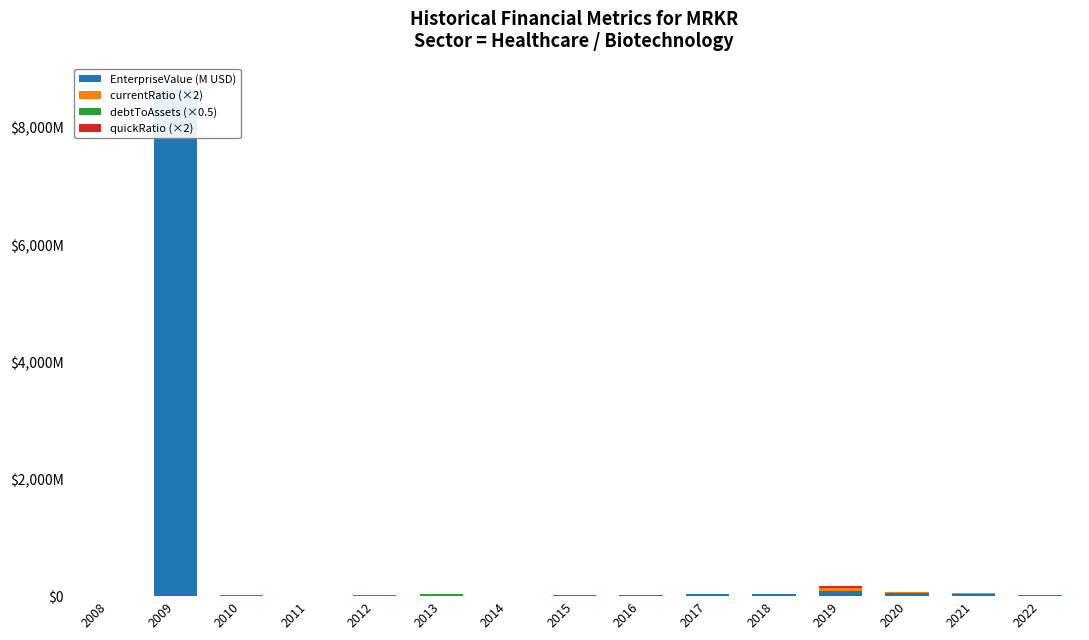

Reading left to right, transcribe all the data shown in this chart.

EnterpriseValue (M USD): 2008=1.8	2009=8664.7	2010=7.7	2011=7.8	2012=9.3	2013=5.7	2014=4.2	2015=19.8	2016=18.9	2017=31.9	2018=44.2	2019=87.9	2020=59.1	2021=42.2	2022=18.0
currentRatio (×2): 2008=0.0	2009=0.7	2010=0.1	2011=0.2	2012=0.0	2013=0.0	2014=0.4	2015=0.5	2016=0.9	2017=0.8	2018=0.0	2019=45.7	2020=7.6	2021=7.1	2022=4.3
debtToAssets (×0.5): 2008=7.7	2009=0.5	2010=3.9	2011=1.6	2012=7.0	2013=22.6	2014=0.1	2015=0.0	2016=0.0	2017=0.0	2018=0.0	2019=0.0	2020=0.1	2021=0.1	2022=0.1
quickRatio (×2): 2008=0.0	2009=0.3	2010=0.0	2011=0.1	2012=0.0	2013=0.0	2014=0.2	2015=0.5	2016=0.9	2017=0.8	2018=0.0	2019=44.1	2020=7.0	2021=6.6	2022=3.9